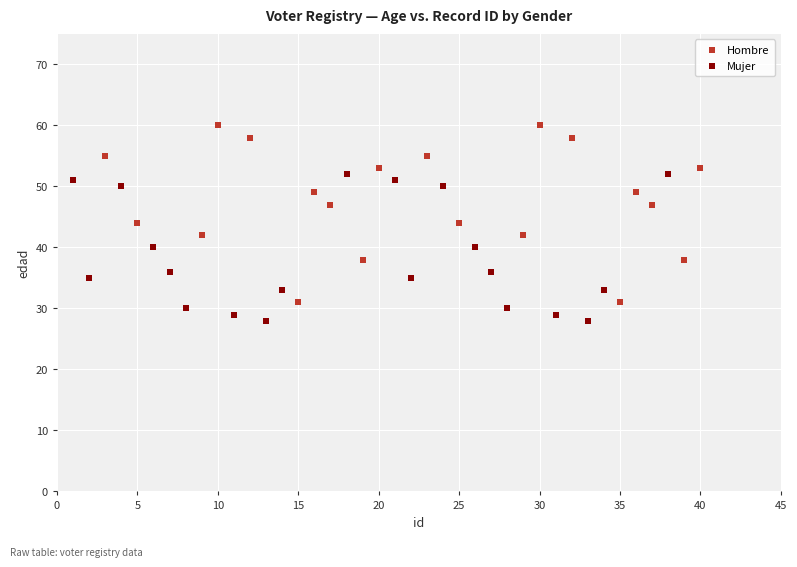

Which series has the largest Y range (max minus min)?

Hombre